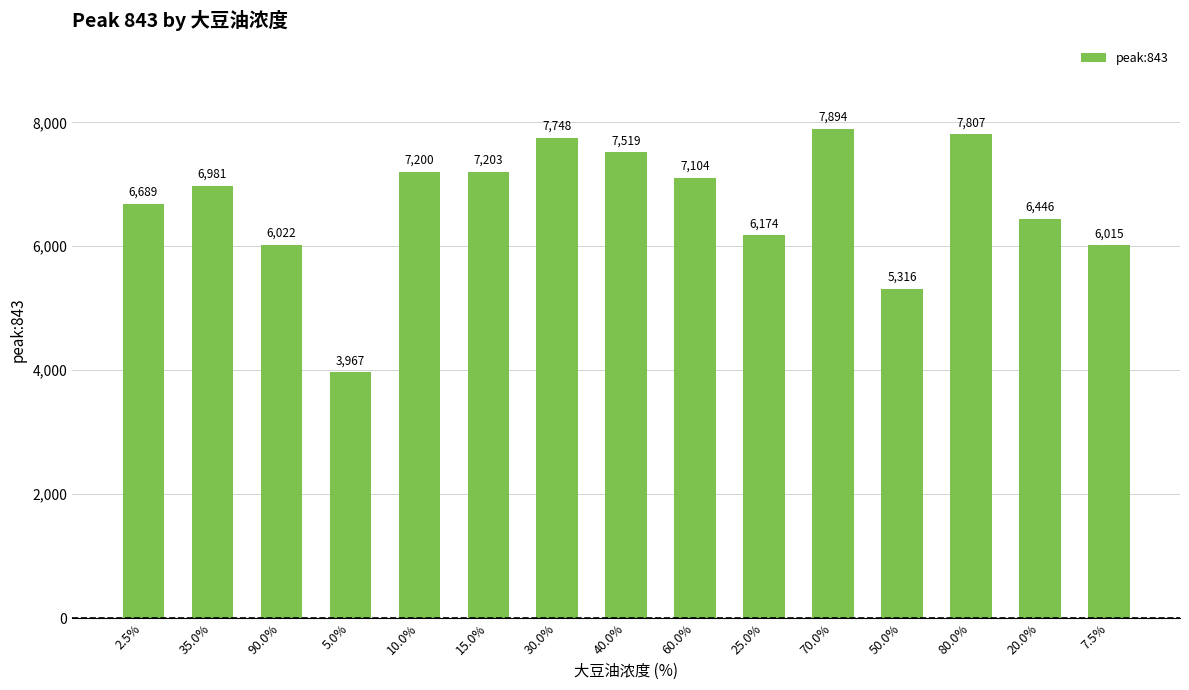

How many values are below 6980?

7